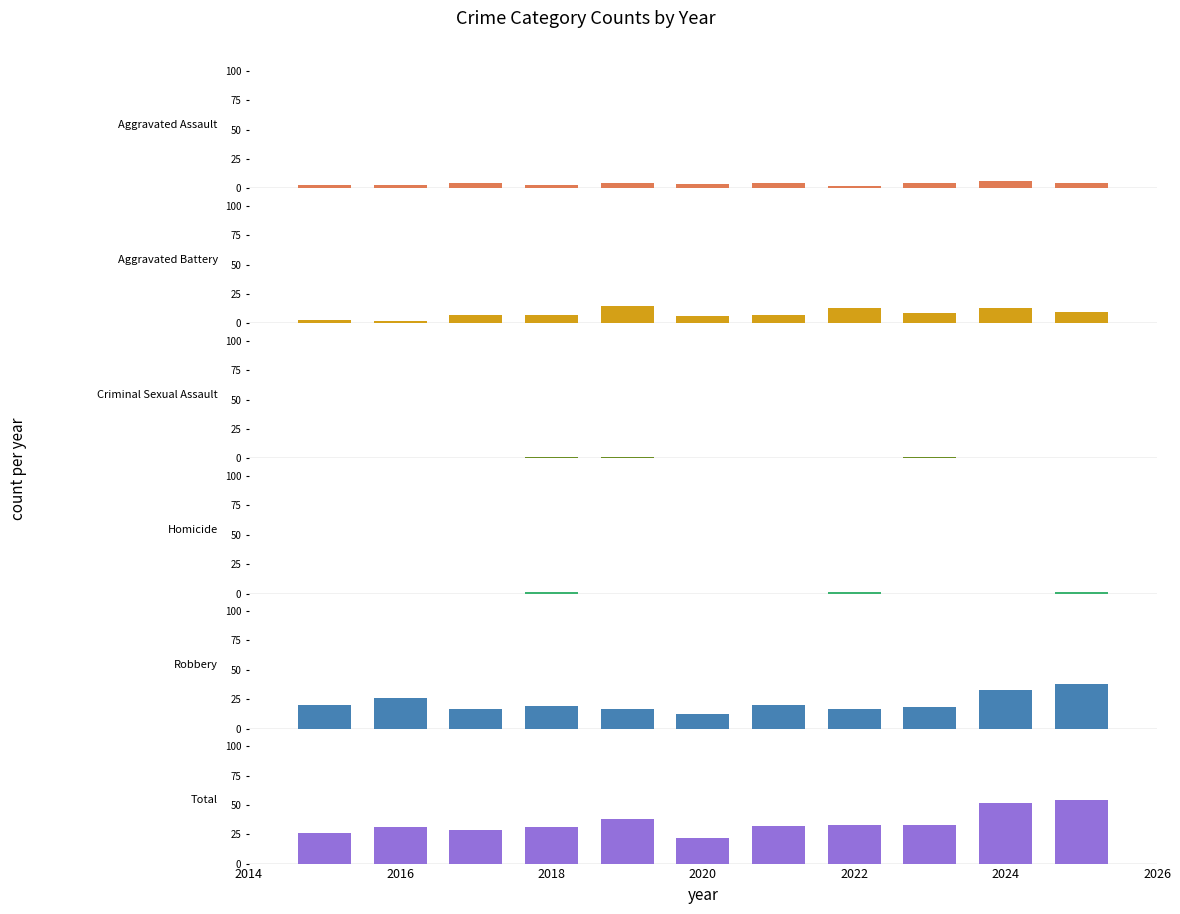

What are all the series names shown in the legend?

Aggravated Assault, Aggravated Battery, Criminal Sexual Assault, Homicide, Robbery, Total